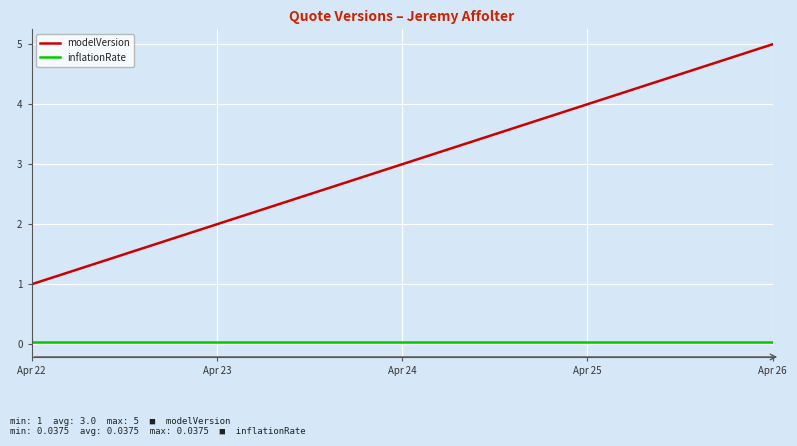

True or false: modelVersion has a value of 5.2 at Apr 25.

False